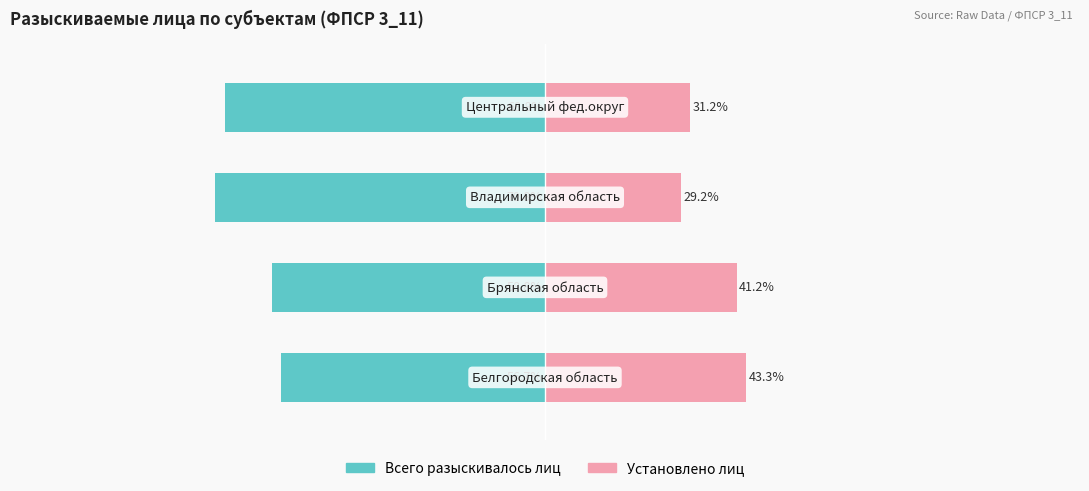

What is the difference between the highest and lowest values at 3?

100.0